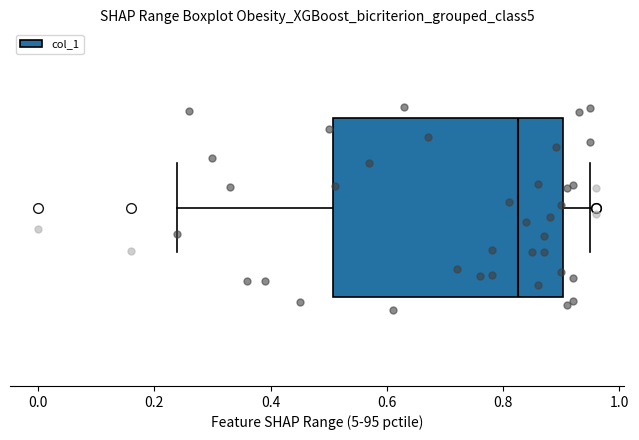

Transcribe this box plot: give where the median line is, the range the box spans, and where the two whiskers end, as read against the x-axis. The values are not printed on the chart, so give them approximately, as read against the axis.

median 0.82, box 0.50 to 0.90, whiskers 0.24 to 0.96